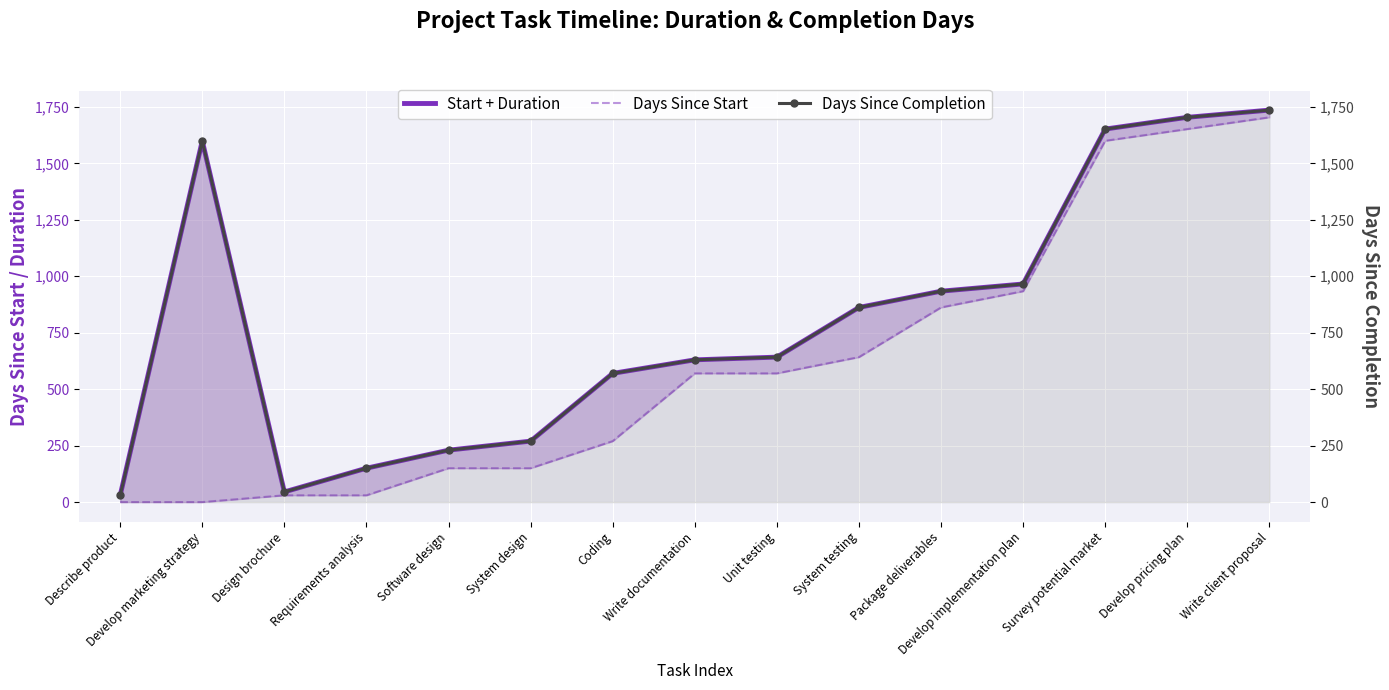

Which series has the largest range (max minus min)?

Start + Duration